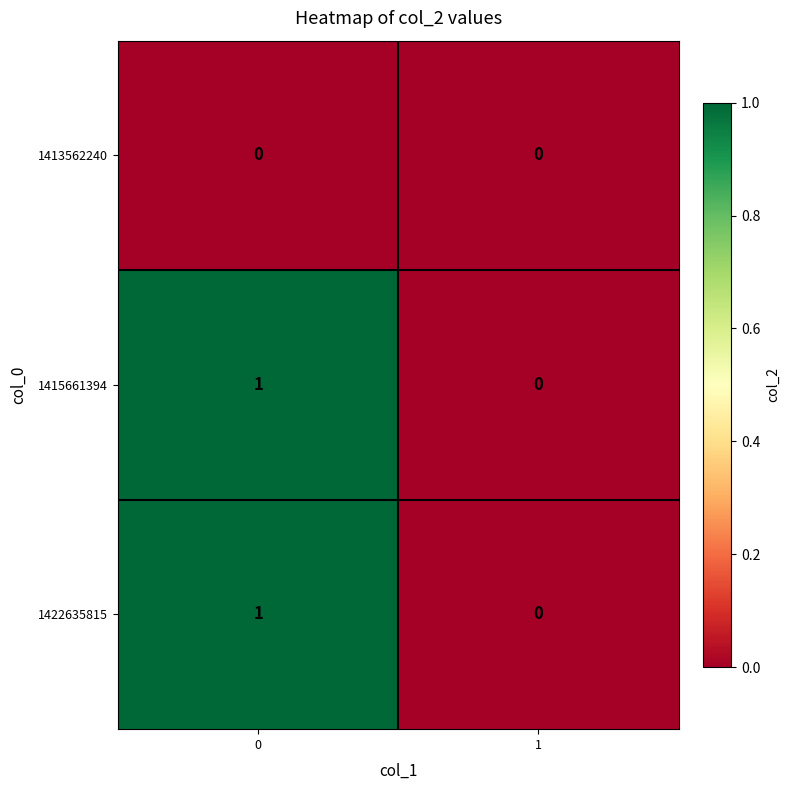

The 1422635815 series shows 1 at 0. True or false?

True